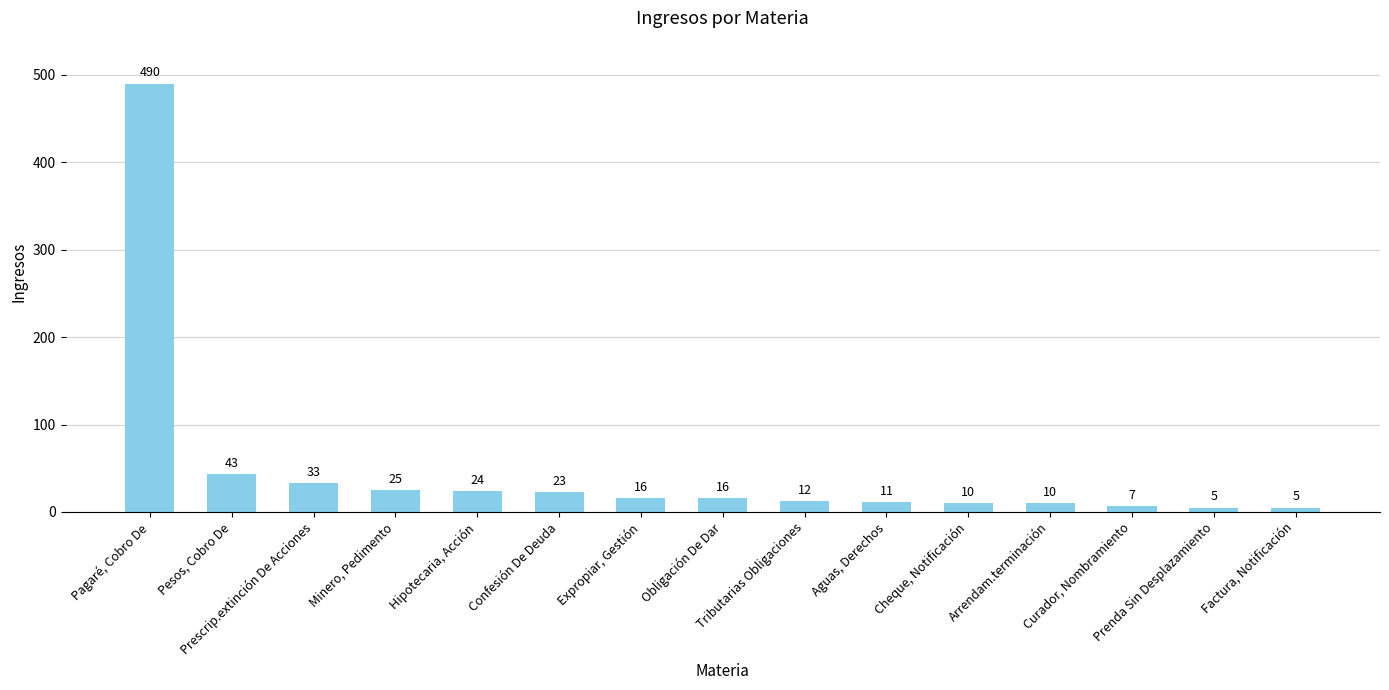

What is the change in value from Pagaré, Cobro De to Arrendam.terminación?

-480